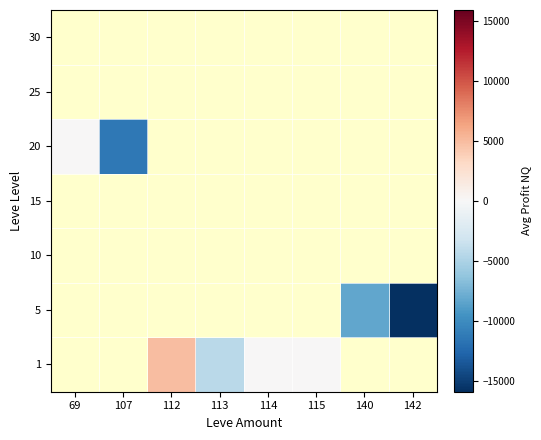

At which category does the chart reach its minimum across all series?

142